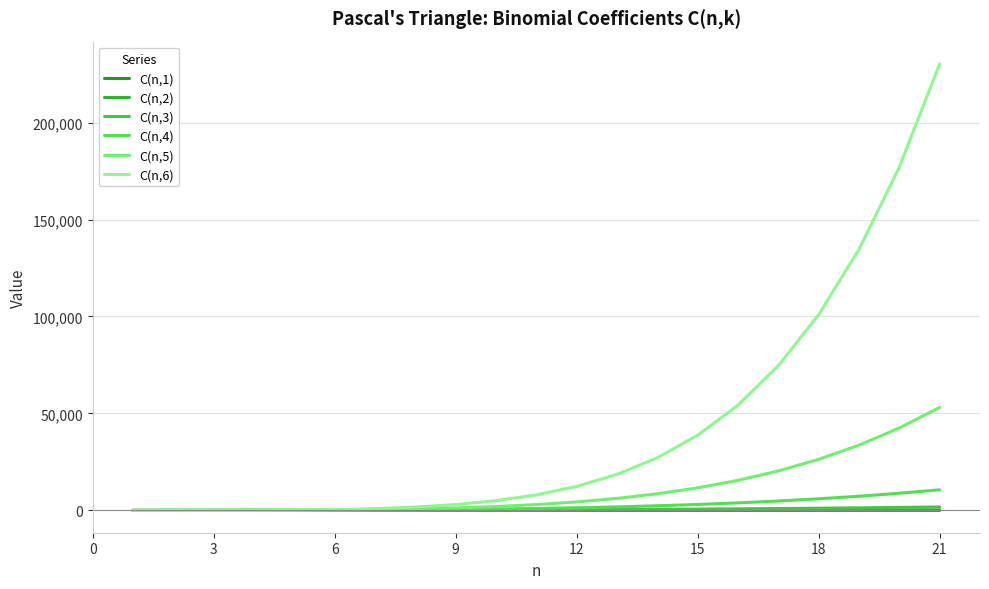

Does the chart display data point markers on the line(s)?

No